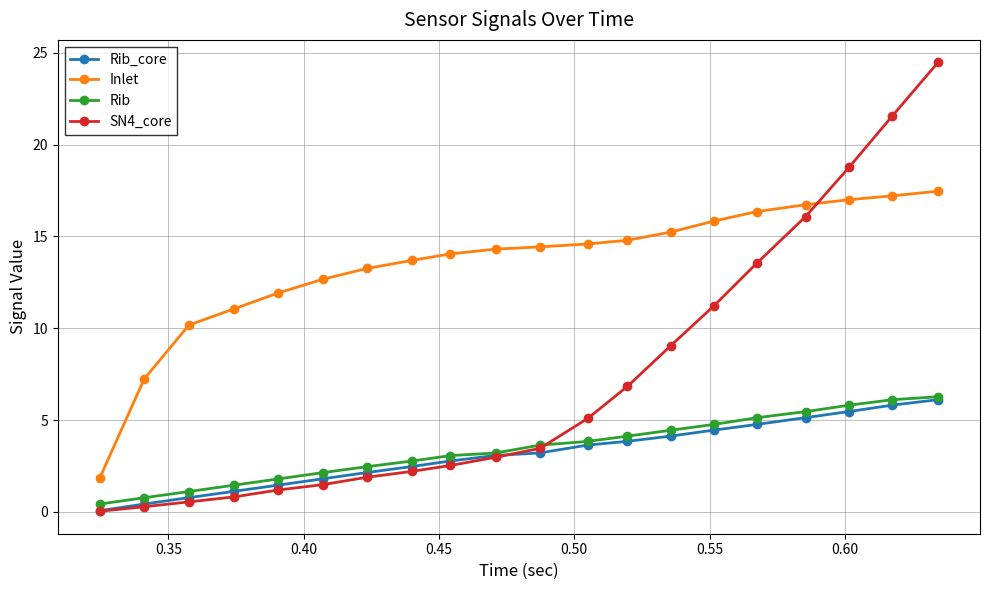

Which series has the largest range (max minus min)?

SN4_core